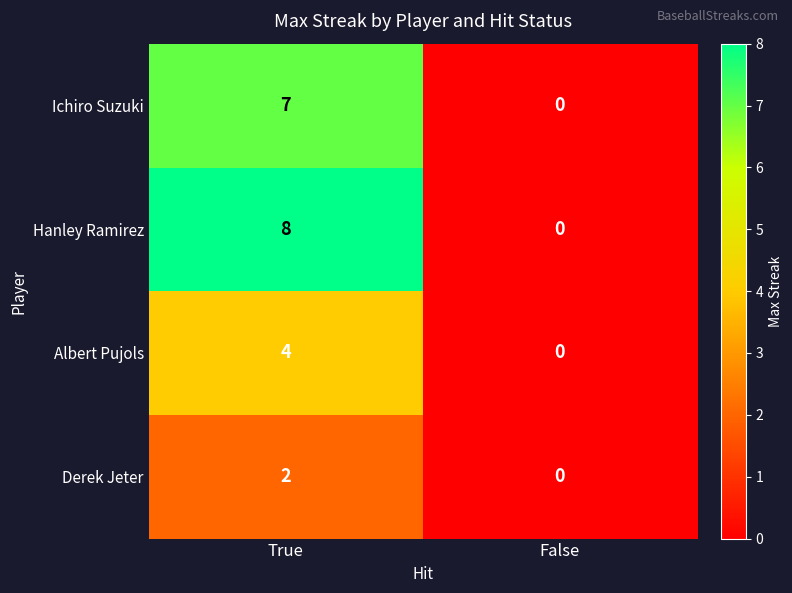

What is the total value across all series at True?

21